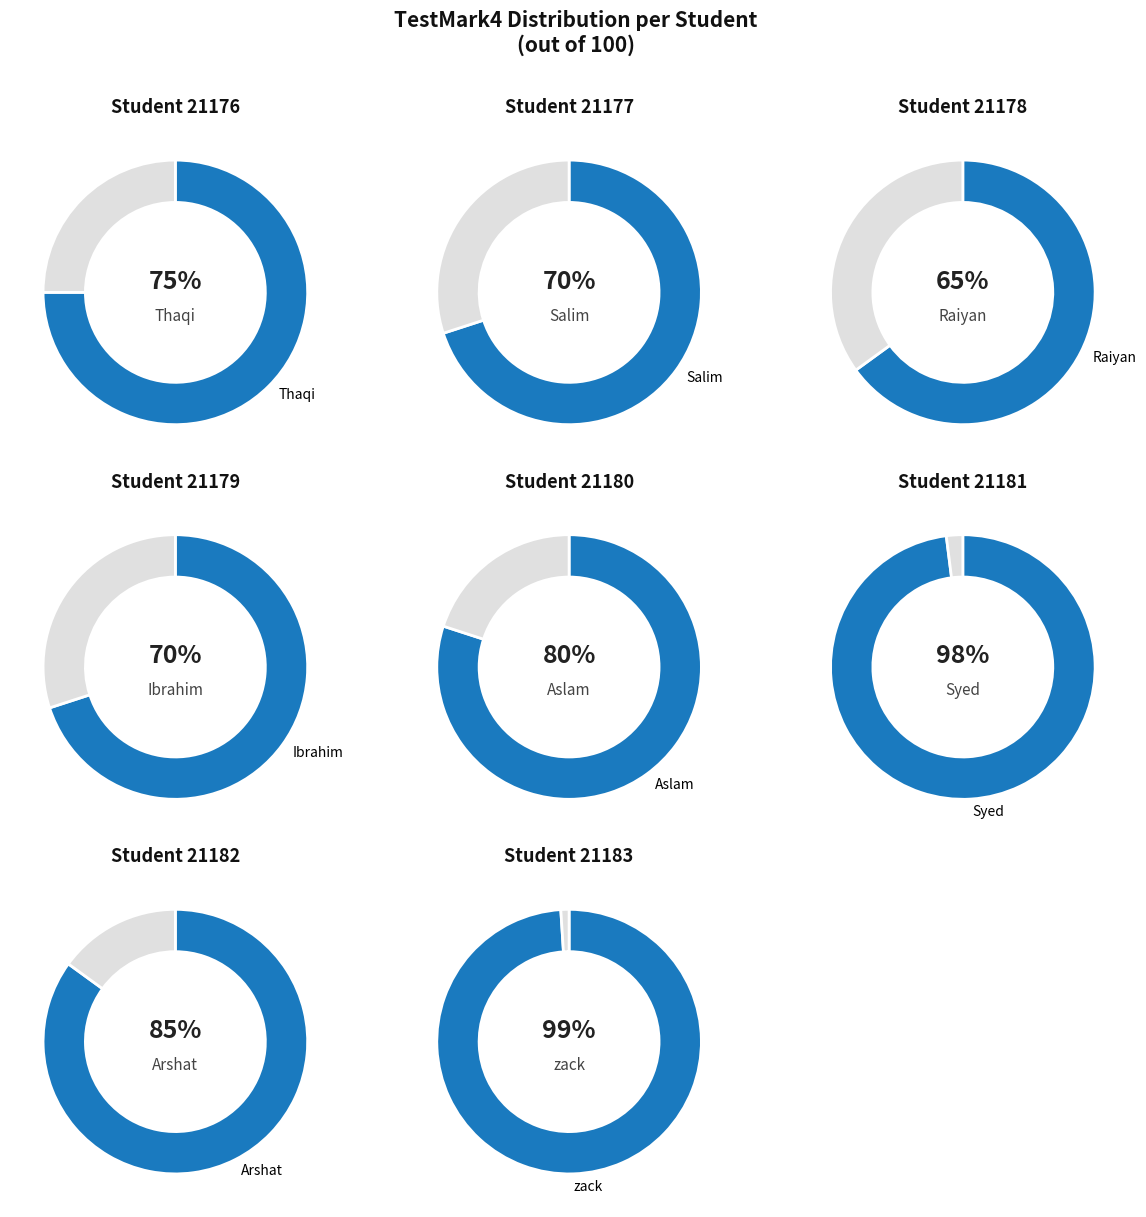

How much of the chart is everything except zack?

84.6%